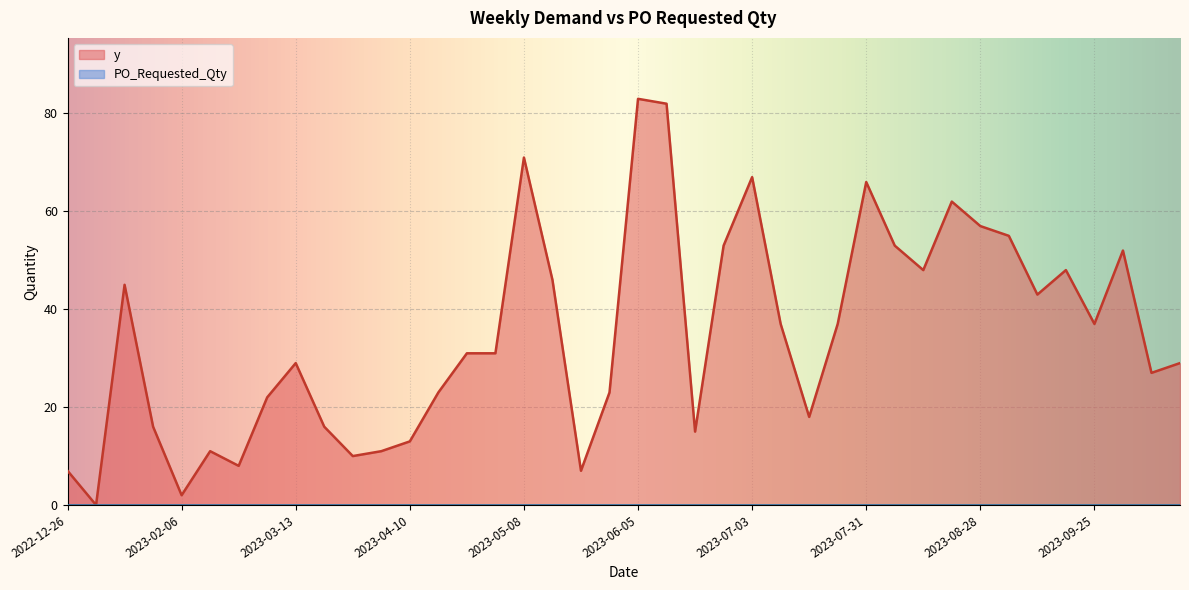

What is the label of the 14th point from the left?

2023-04-17